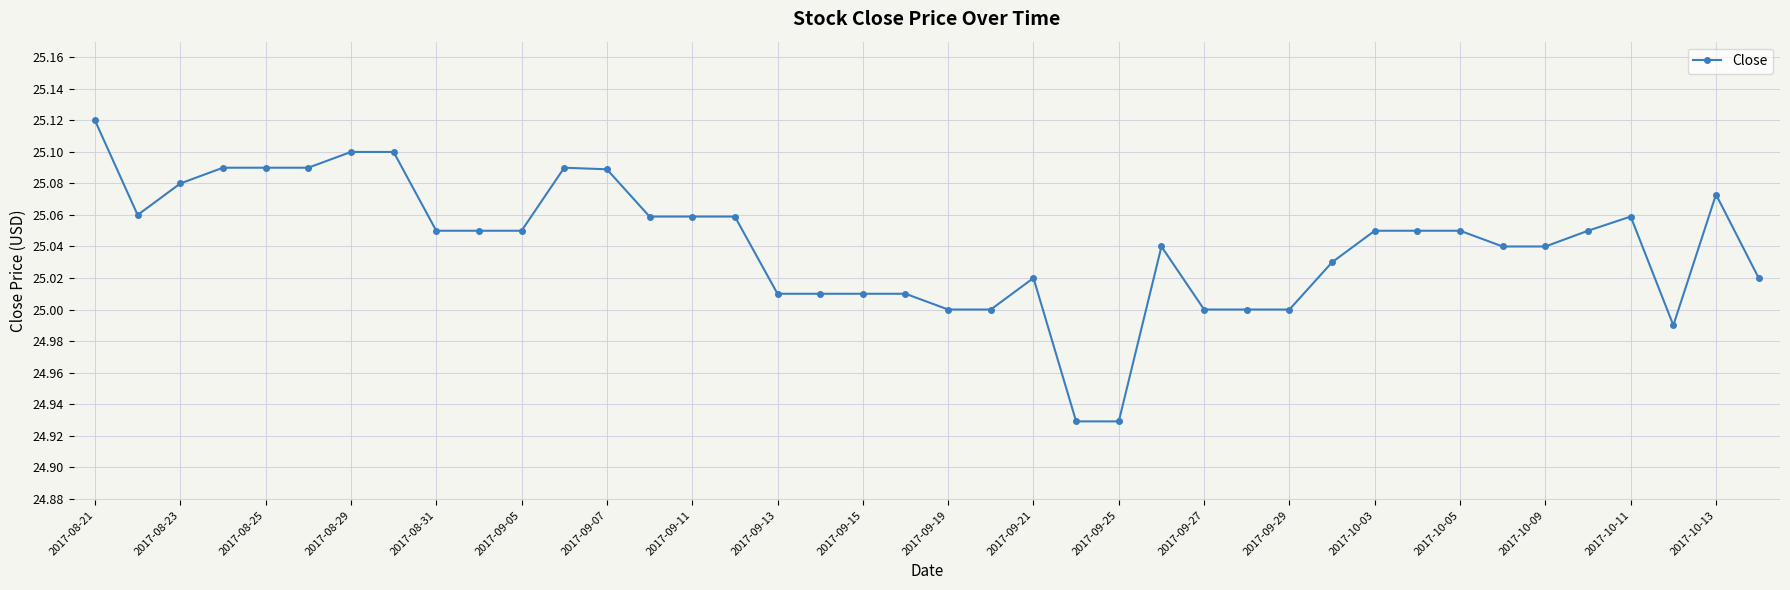

True or false: the data has more than 1 interior local peaks.

True